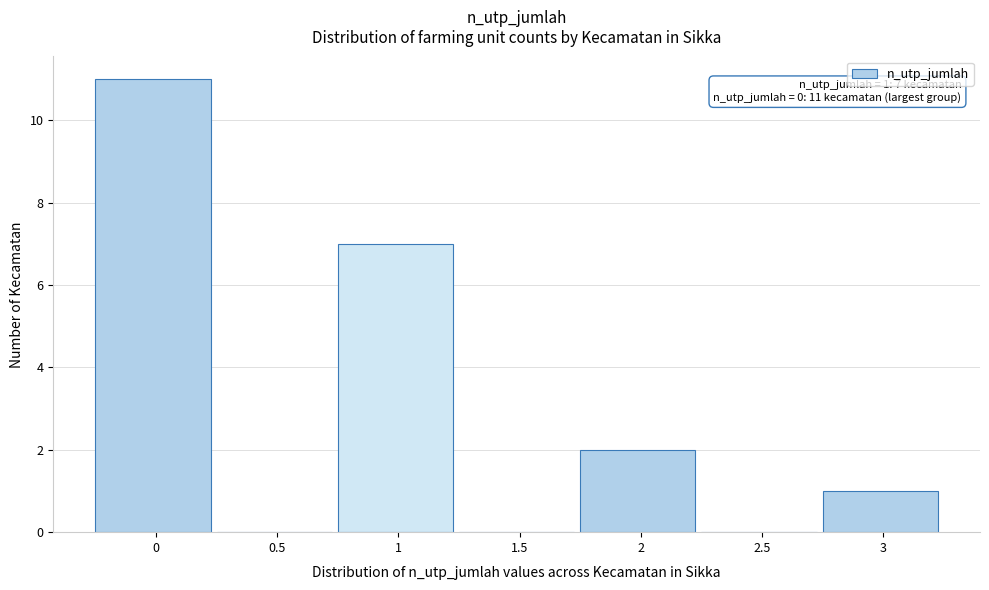

Reading left to right, what are all the values shown in this chart?

0=11	0.5=0	1=7	1.5=0	2=2	2.5=0	3=1